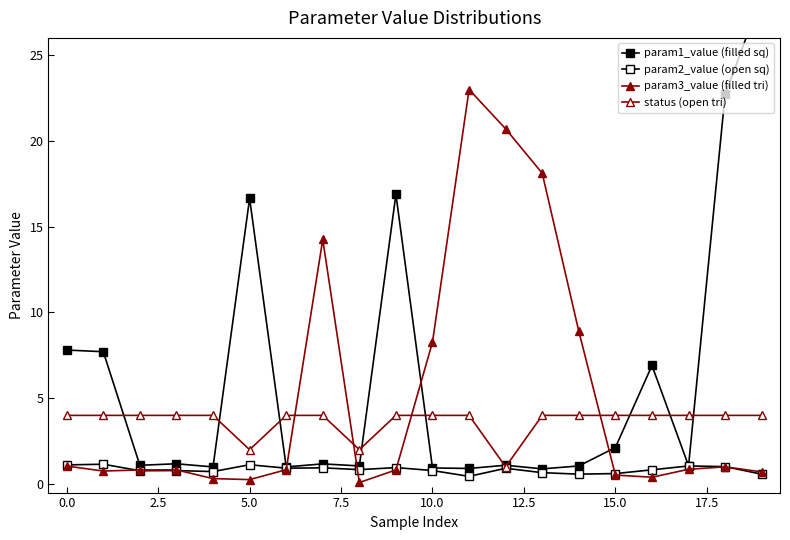

Is this an area chart (filled region under the line)?

No